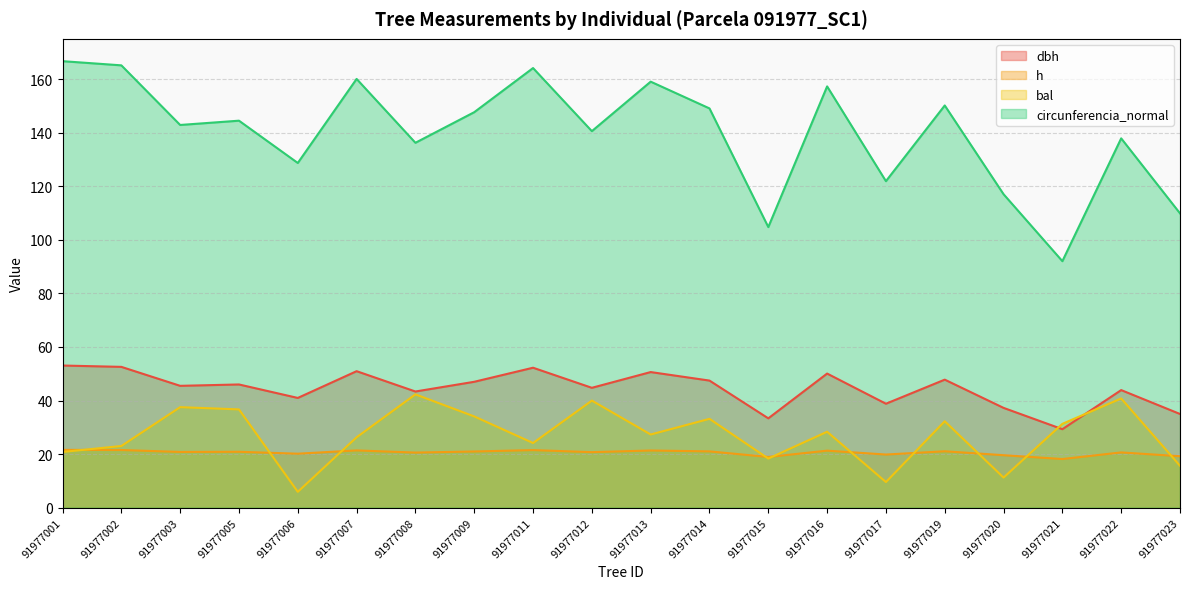

At which category does h reach its first local valley?

91977003